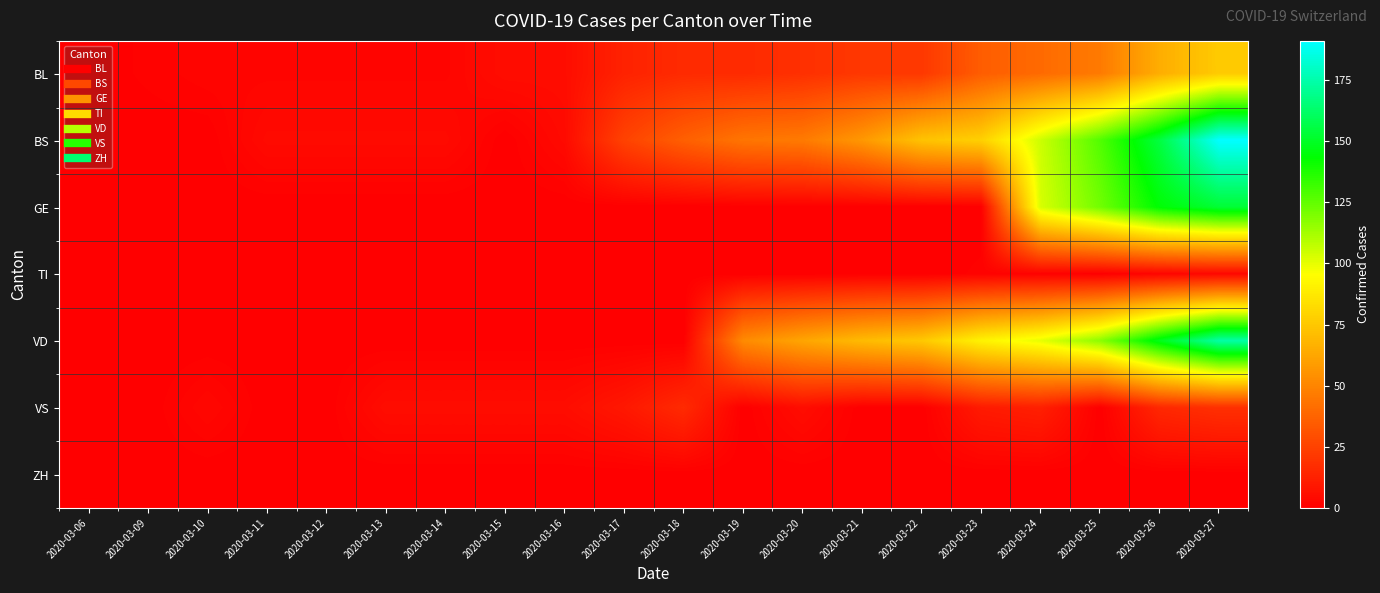

Which has a higher value, 2020-03-17 or 2020-03-15?

2020-03-17